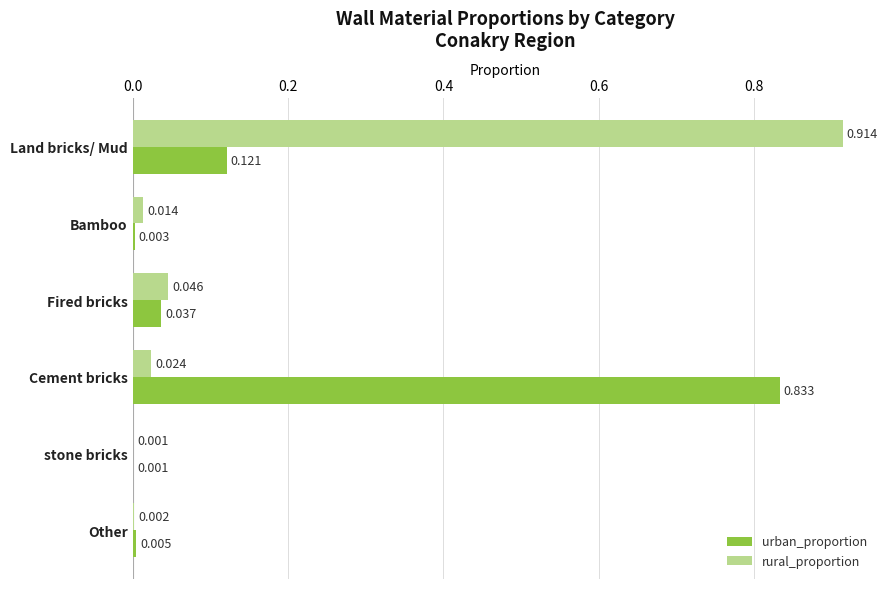

Where is urban_proportion nearest to the value 0?

stone bricks